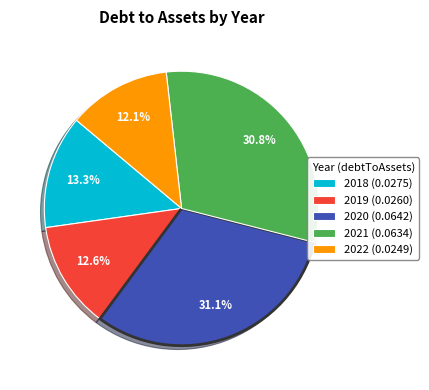

Is 2020 the majority of the pie?

No